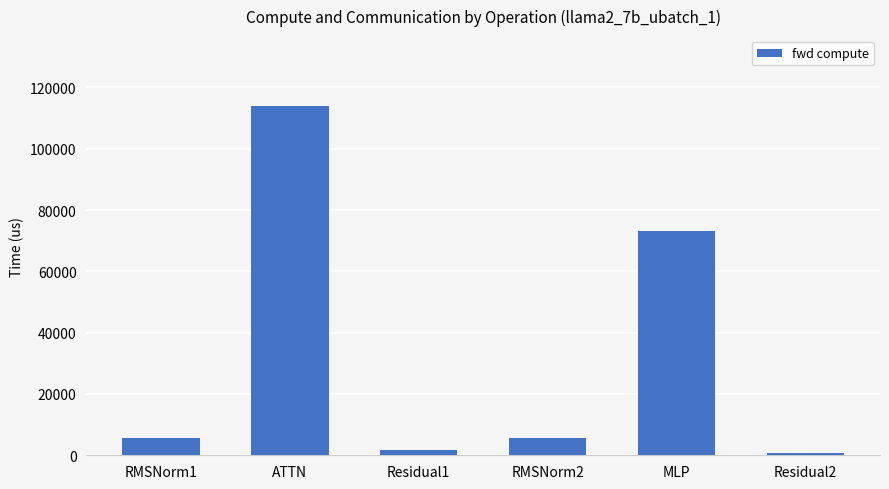

What value does the data have at Residual2?

808.8